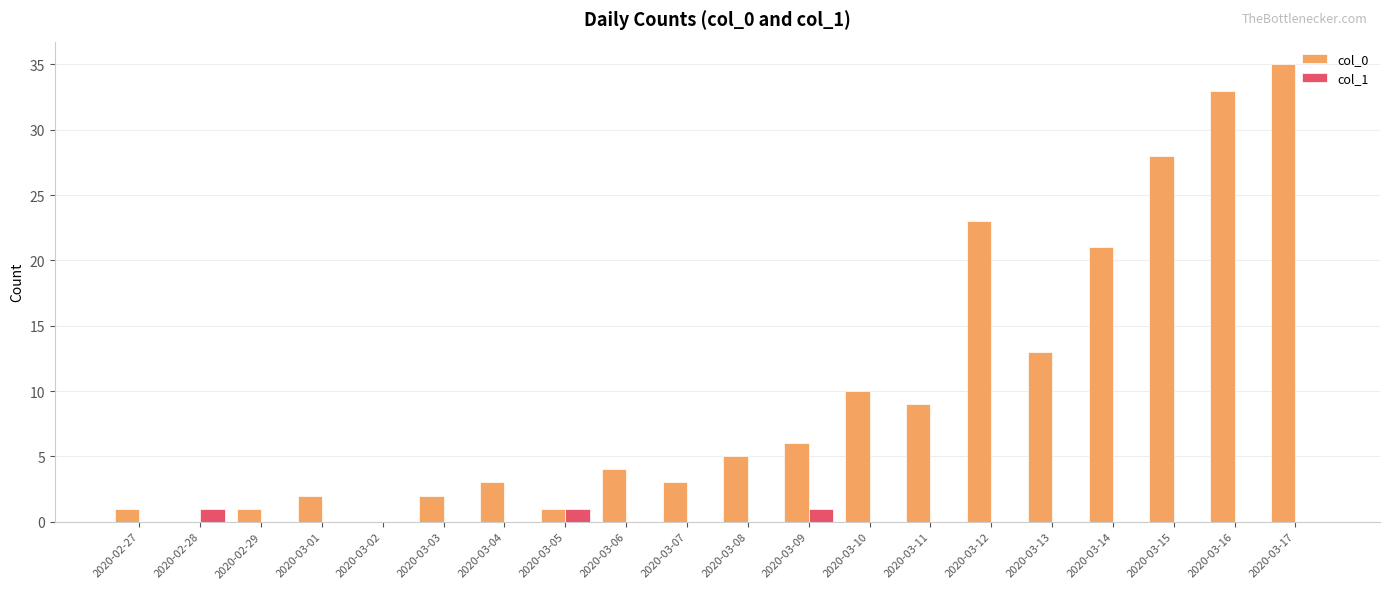

Reading right to left, transcribe all the data shown in this chart.

col_0: 35	33	28	21	13	23	9	10	6	5	3	4	1	3	2	0	2	1	0	1
col_1: 0	0	0	0	0	0	0	0	1	0	0	0	1	0	0	0	0	0	1	0